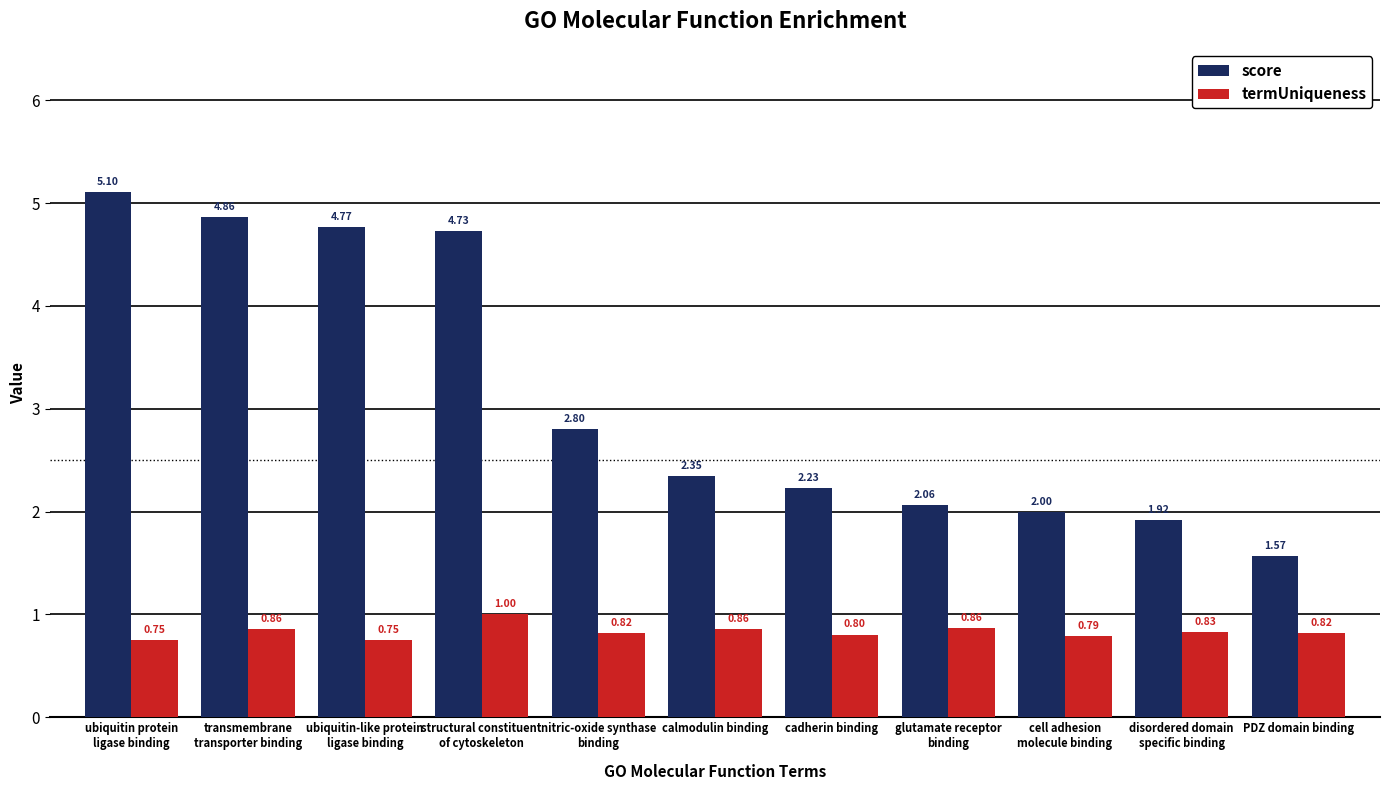

At how many categories does at least one series exceed 2?

8